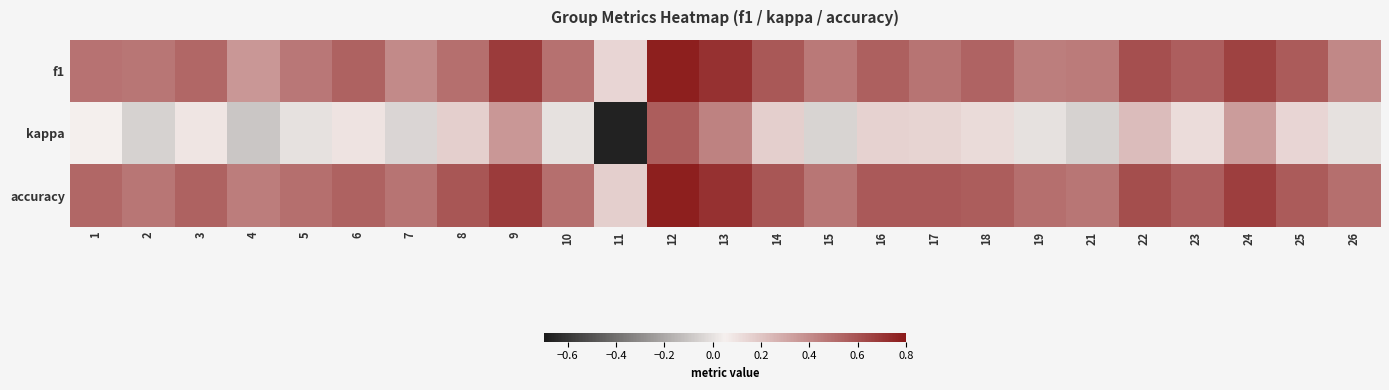

What is the smallest value displayed?

-0.7